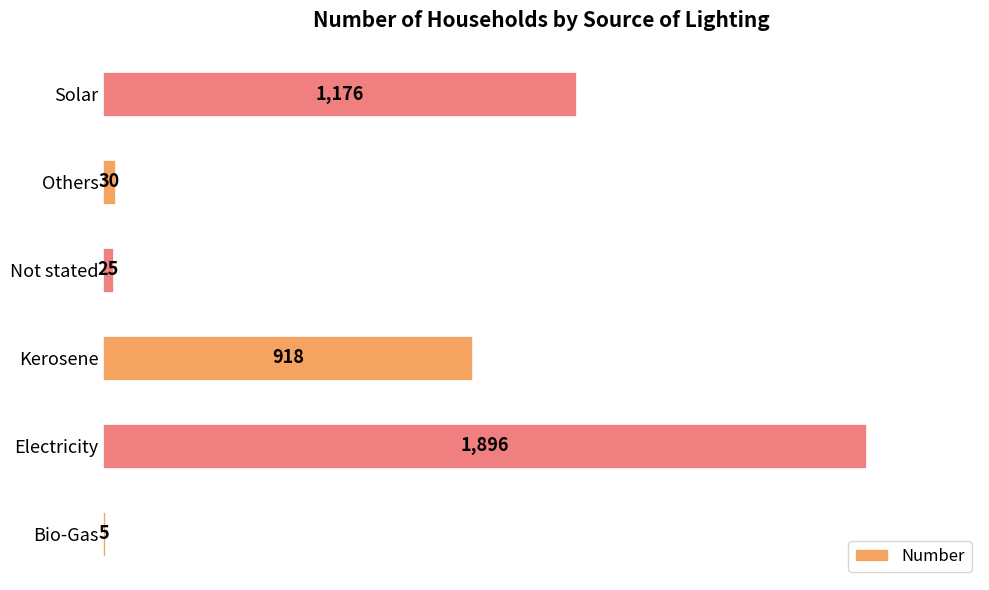

What is the sum of all values?

4050